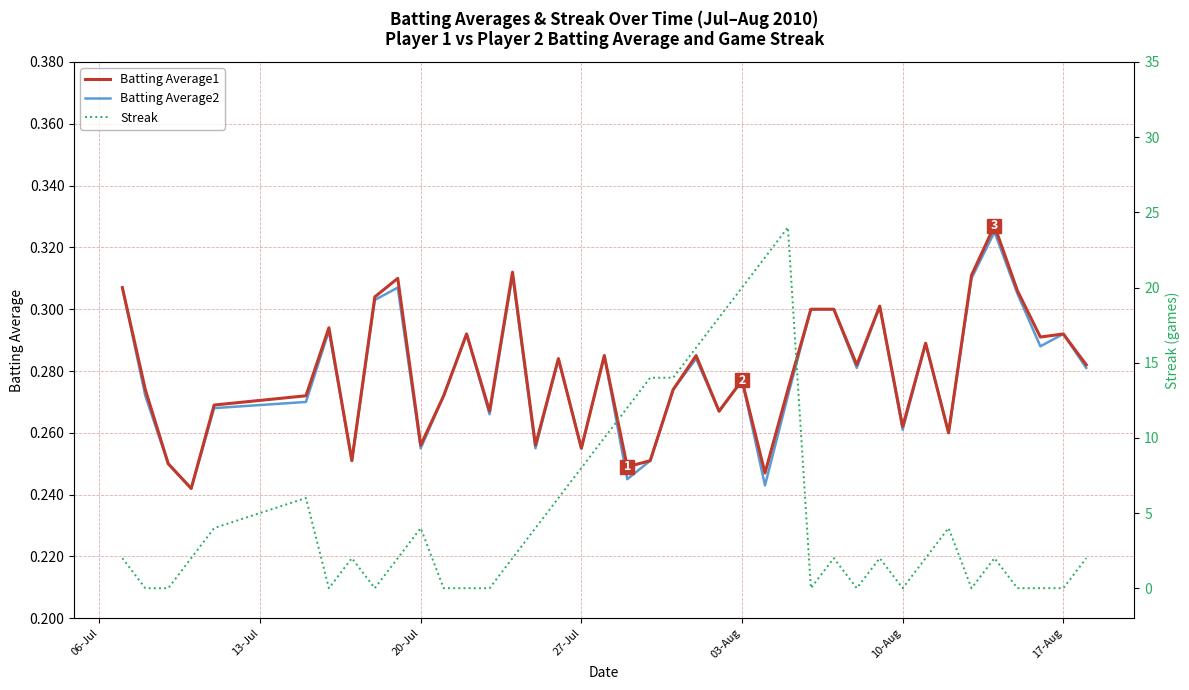

Which series has the widest spread of values?

Streak